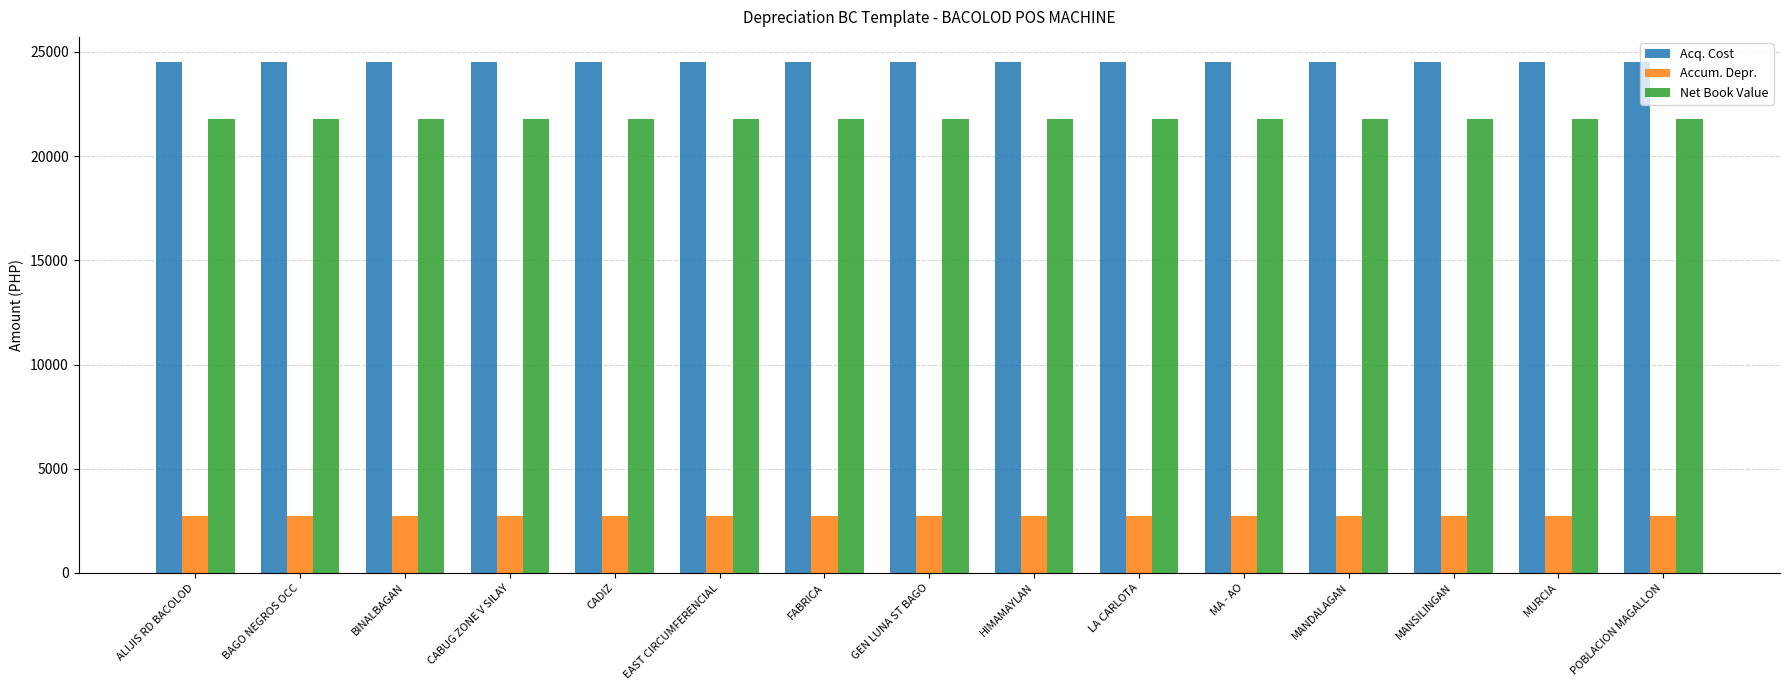

How many bars are there in each group?

3